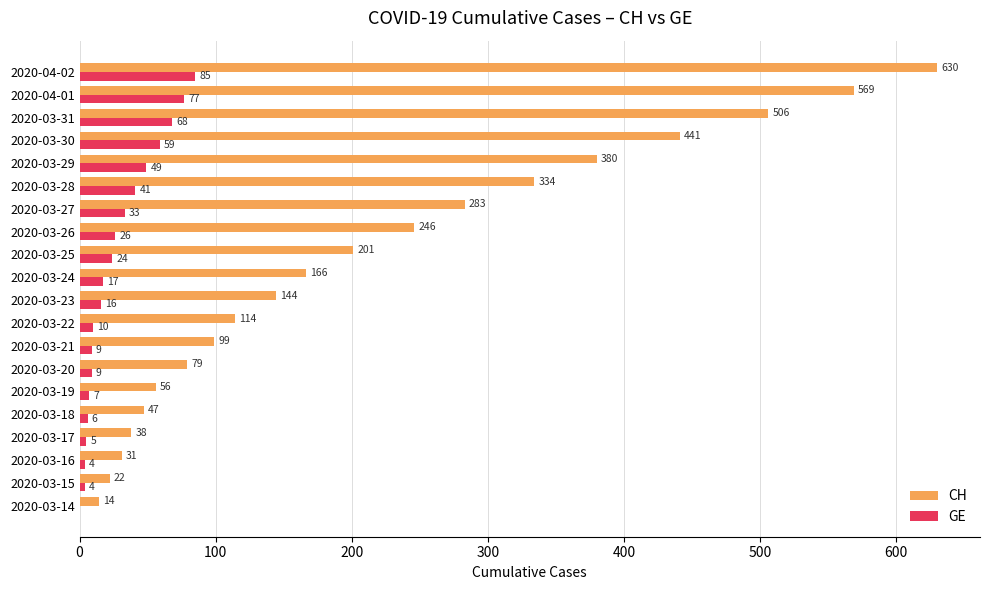

What is the maximum value shown in the chart?

630